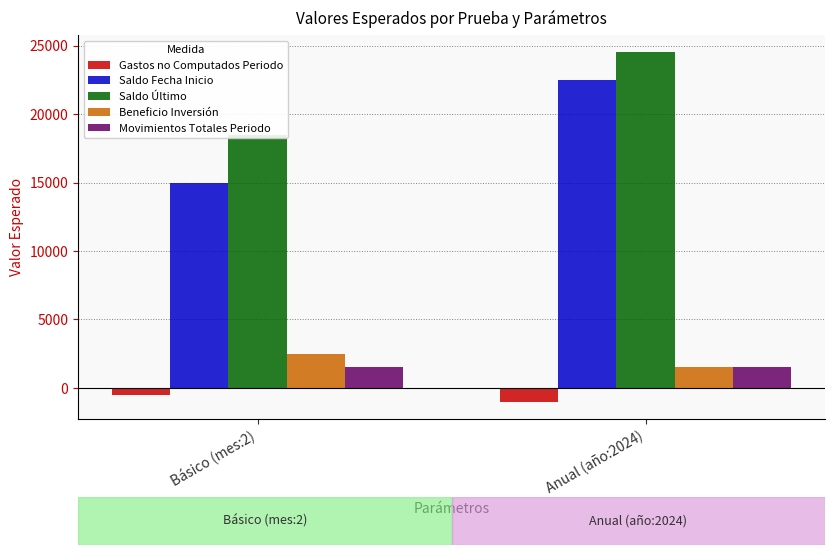

How many data points does each series have?

2